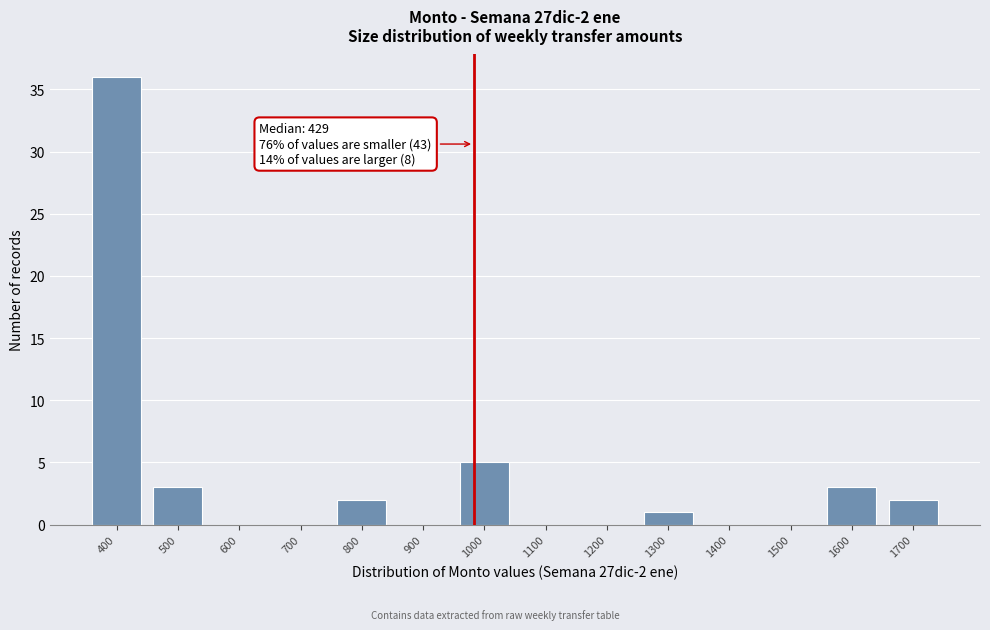

Reading right to left, extract all data points from this chart.

1700=2	1600=3	1500=0	1400=0	1300=1	1200=0	1100=0	1000=5	900=0	800=2	700=0	600=0	500=3	400=36